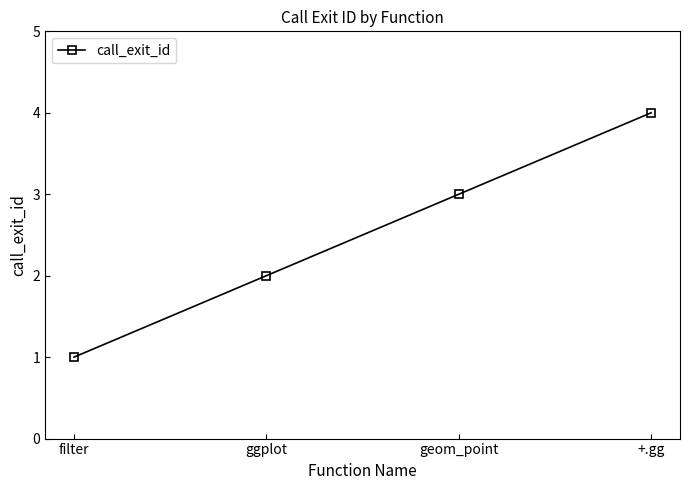

The value at ggplot is 2. True or false?

True